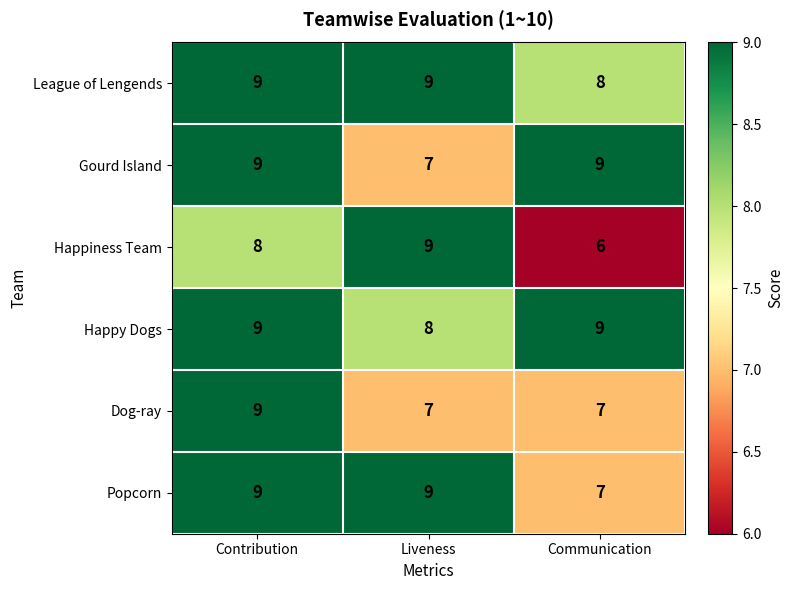

What is the approximate value of Happiness Team at Contribution?

8